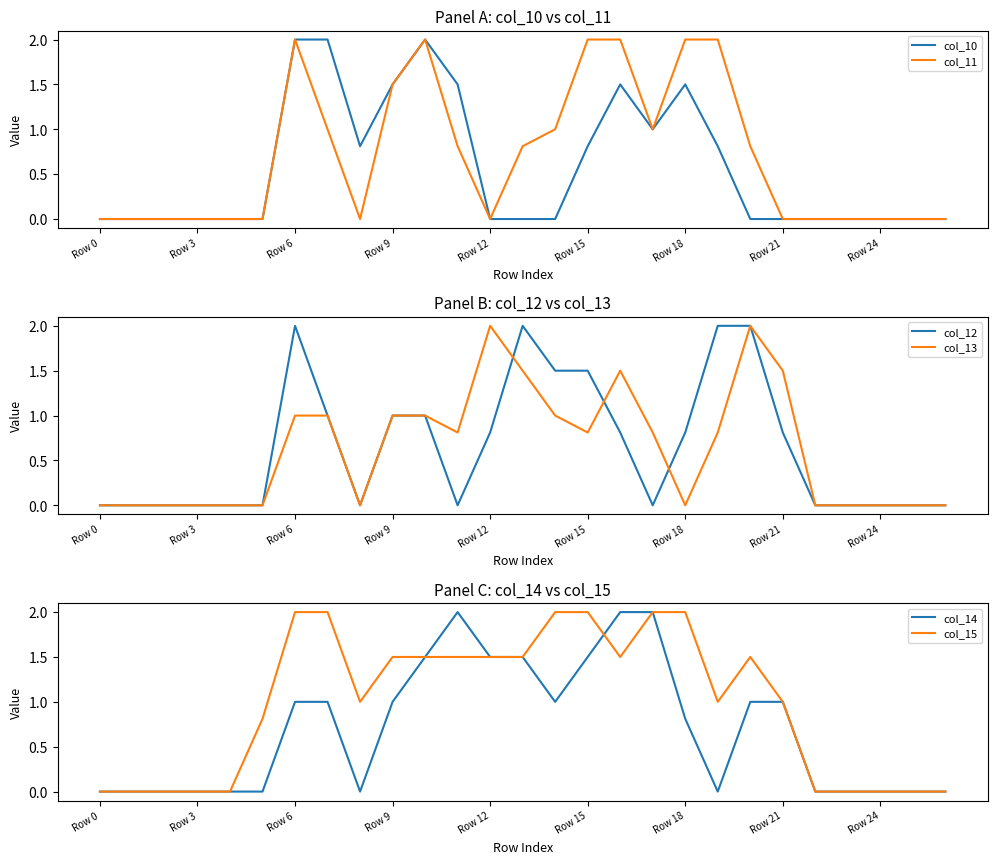

What is the total value across all series at 19?

6.6